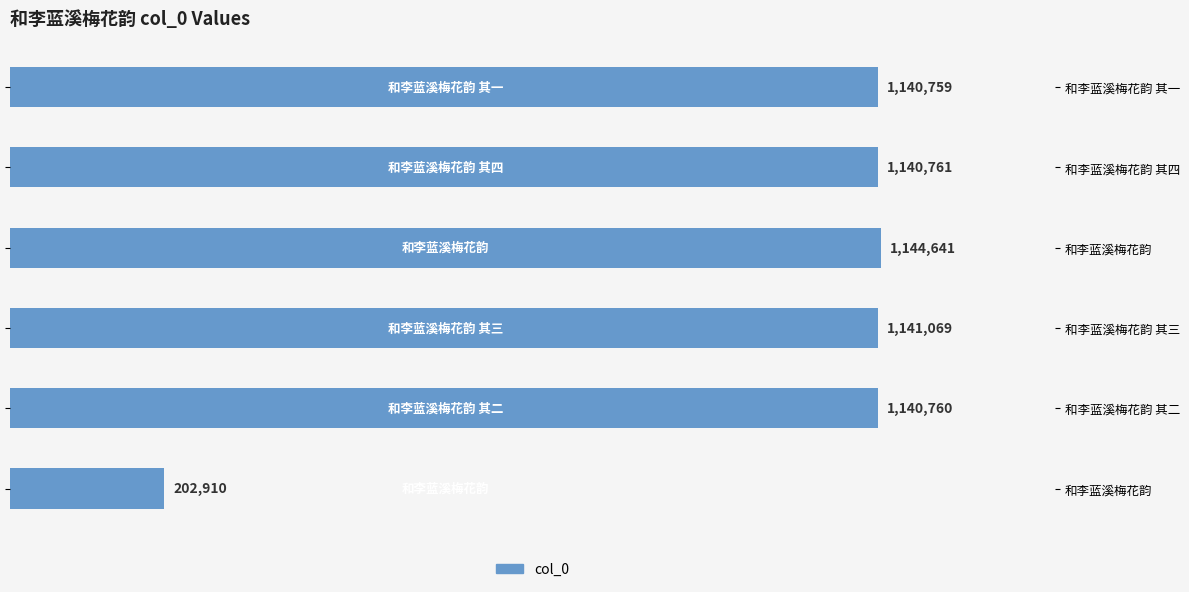

What is the value of the 6th bar from the left?

202910